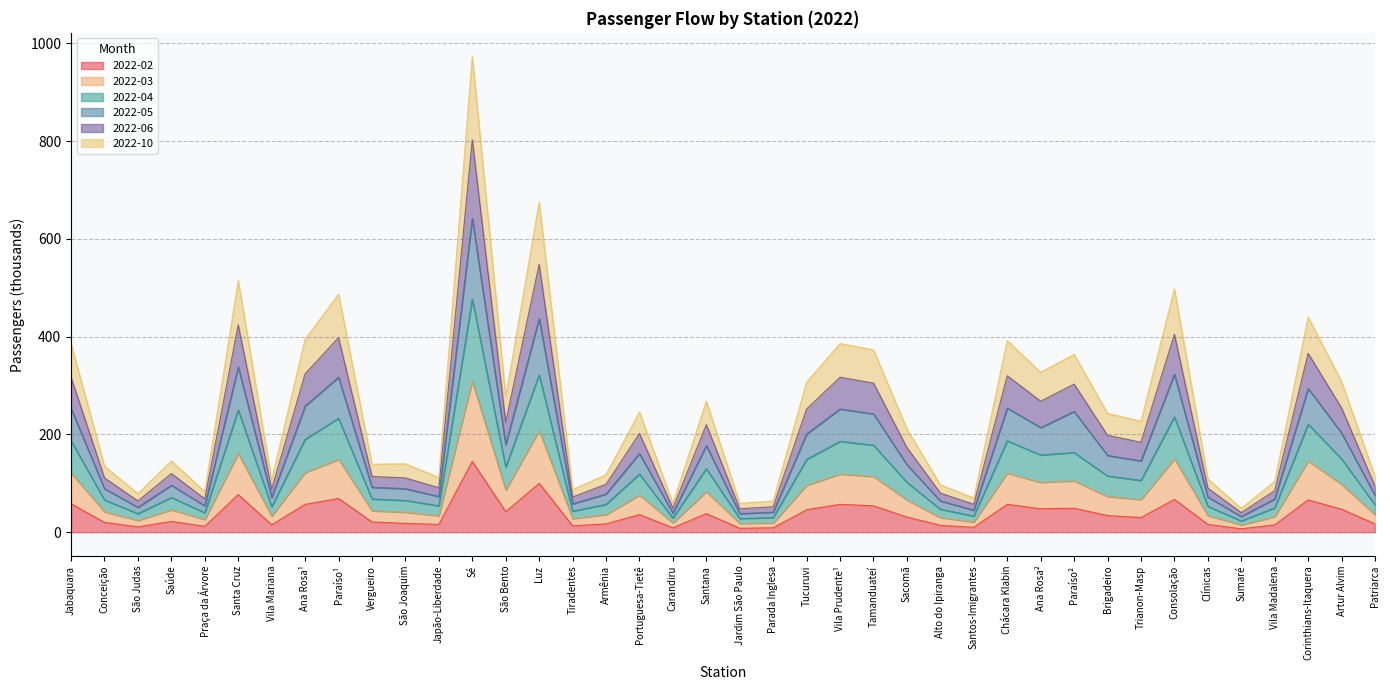

What is the total value across all series at Saúde?

146